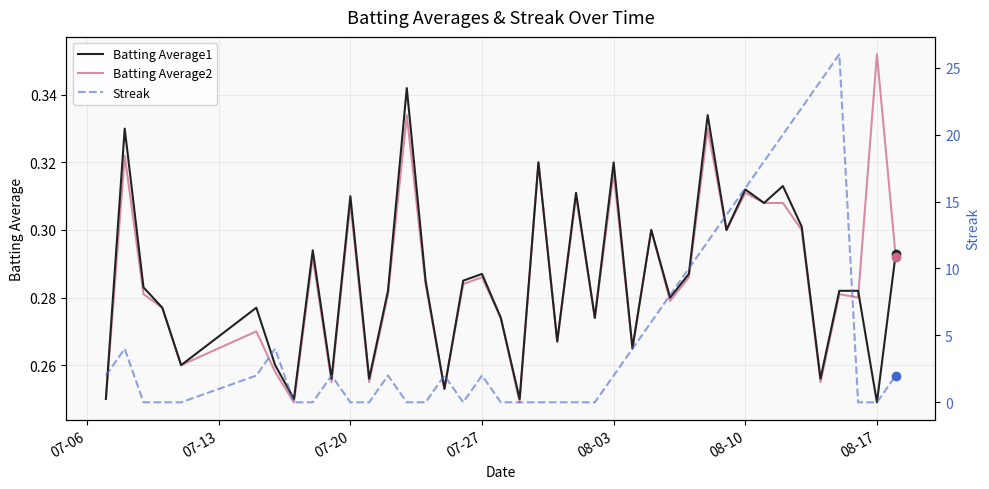

What is the maximum value shown in the chart?

26.0